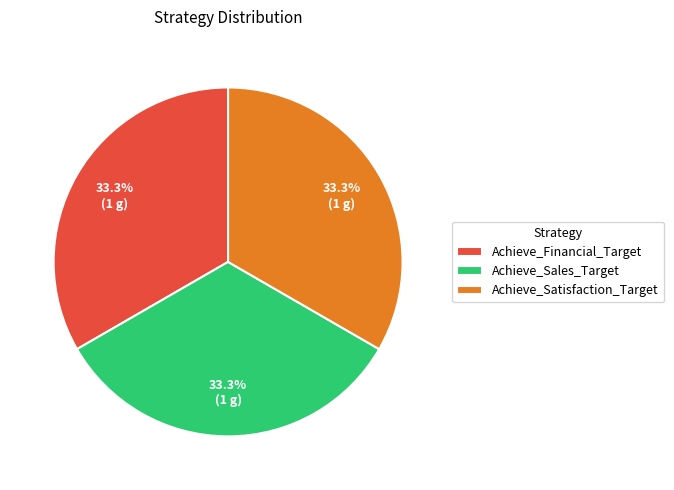

What is the ratio of the value at Achieve_Satisfaction_Target to the value at Achieve_Sales_Target?

1.0